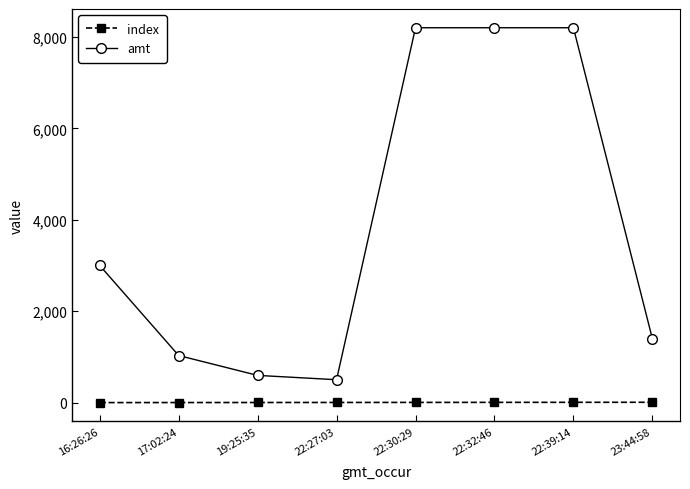

What value does the amt series have at 19:25:35?

595.0